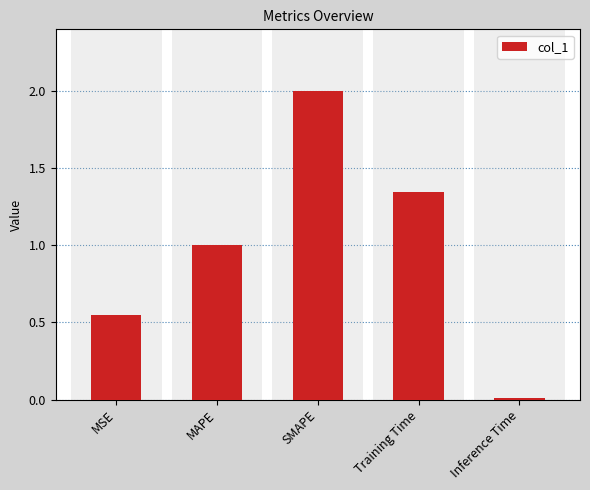

What is the greatest value displayed?

2.0